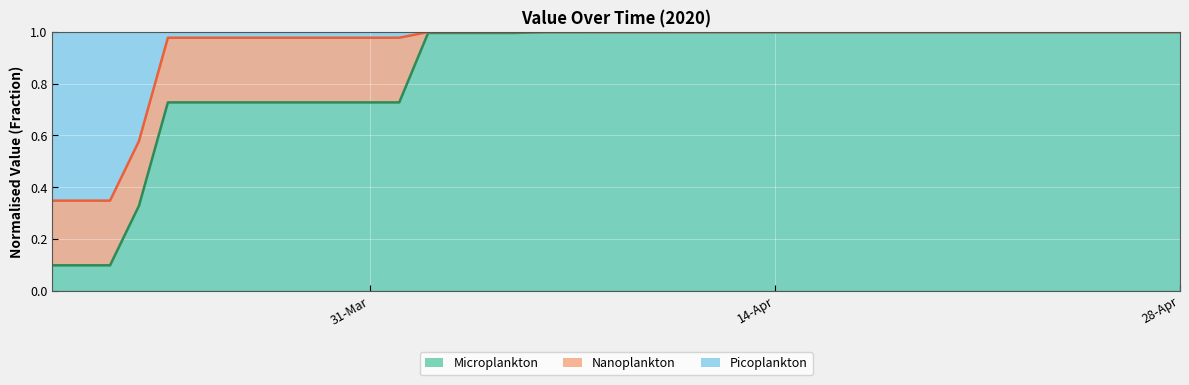

What is the difference between the second highest and minimum values in the Nanoplankton line series?

0.7